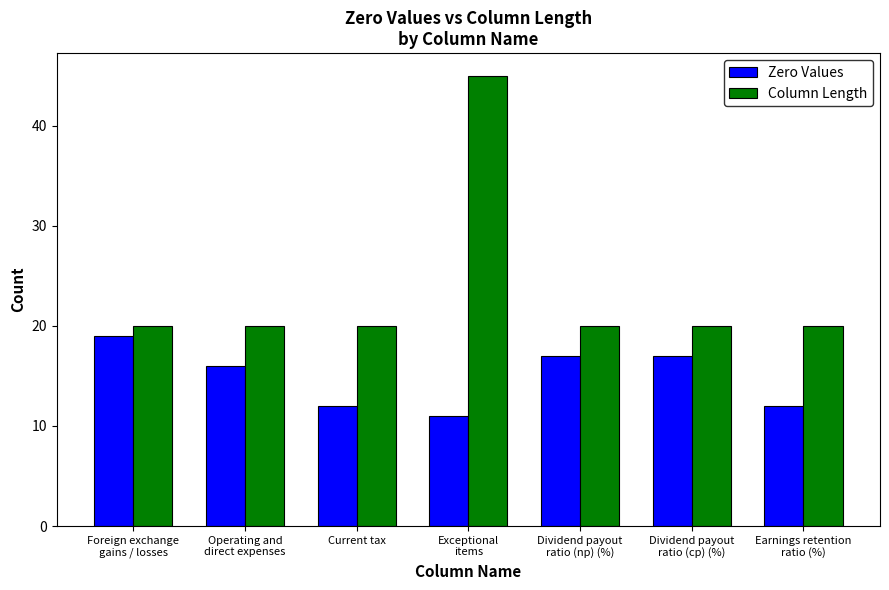

Where does the Zero Values series first go above 16?

Foreign exchange
gains / losses